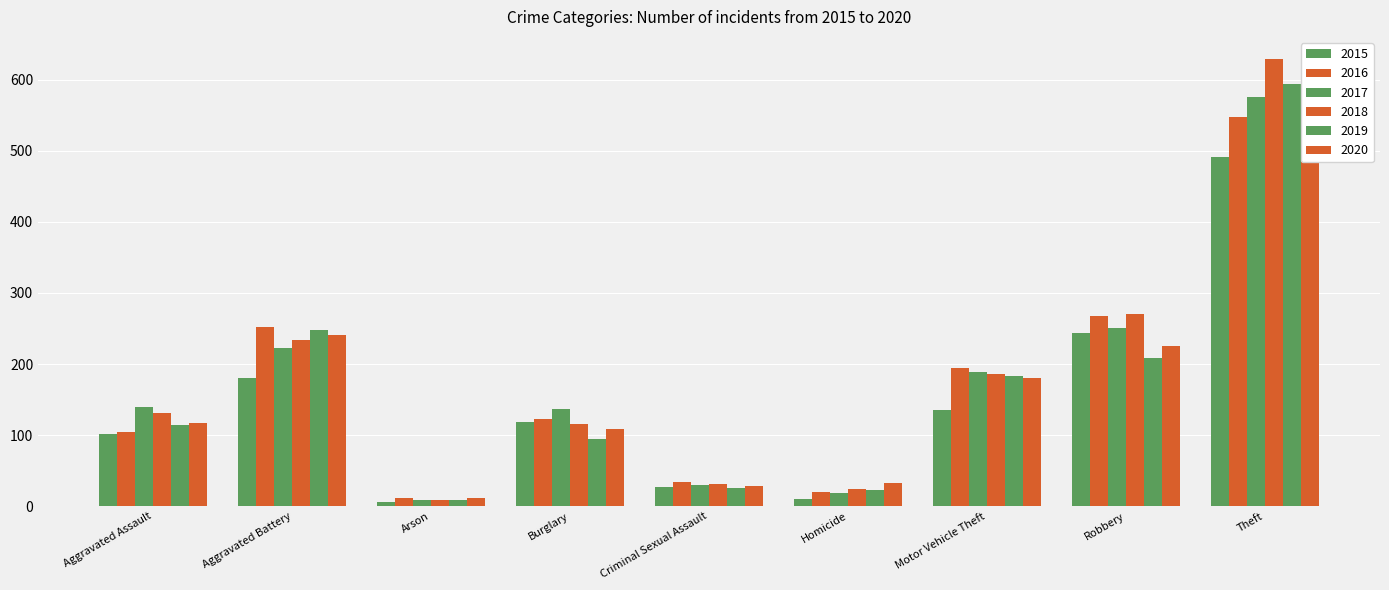

What position from the right is Robbery?

2